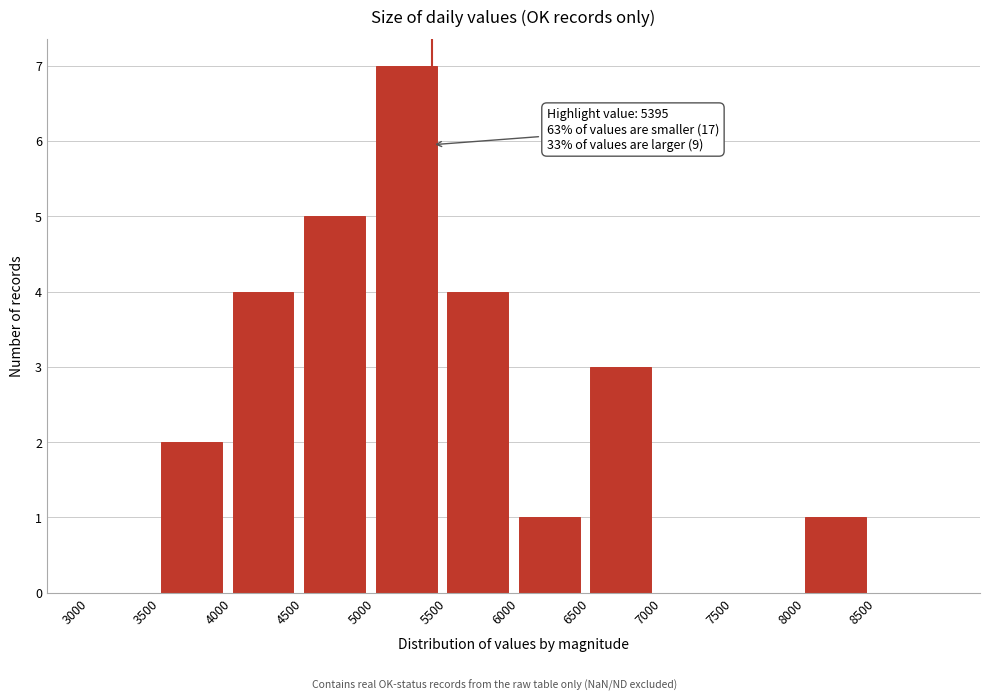

Over which range of the x-axis is the bar tallest?

5000 to 5500